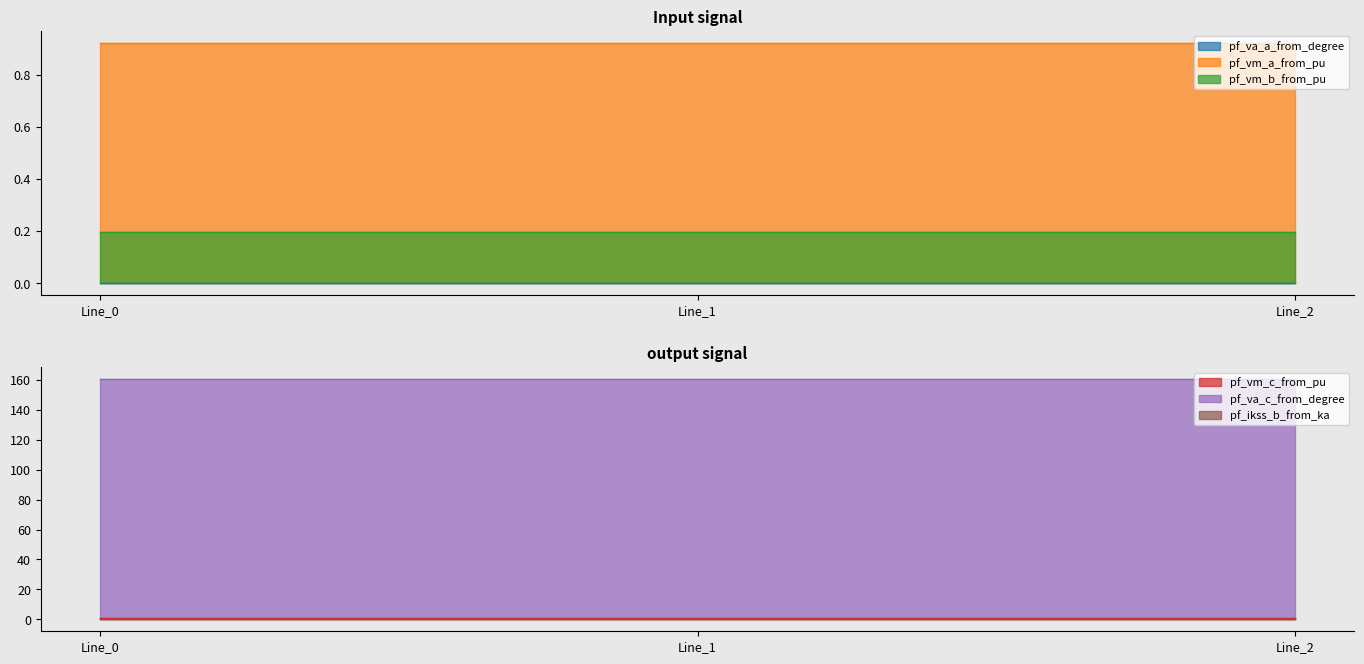

Read the pf_vm_b_from_pu value at Line_0.

0.2